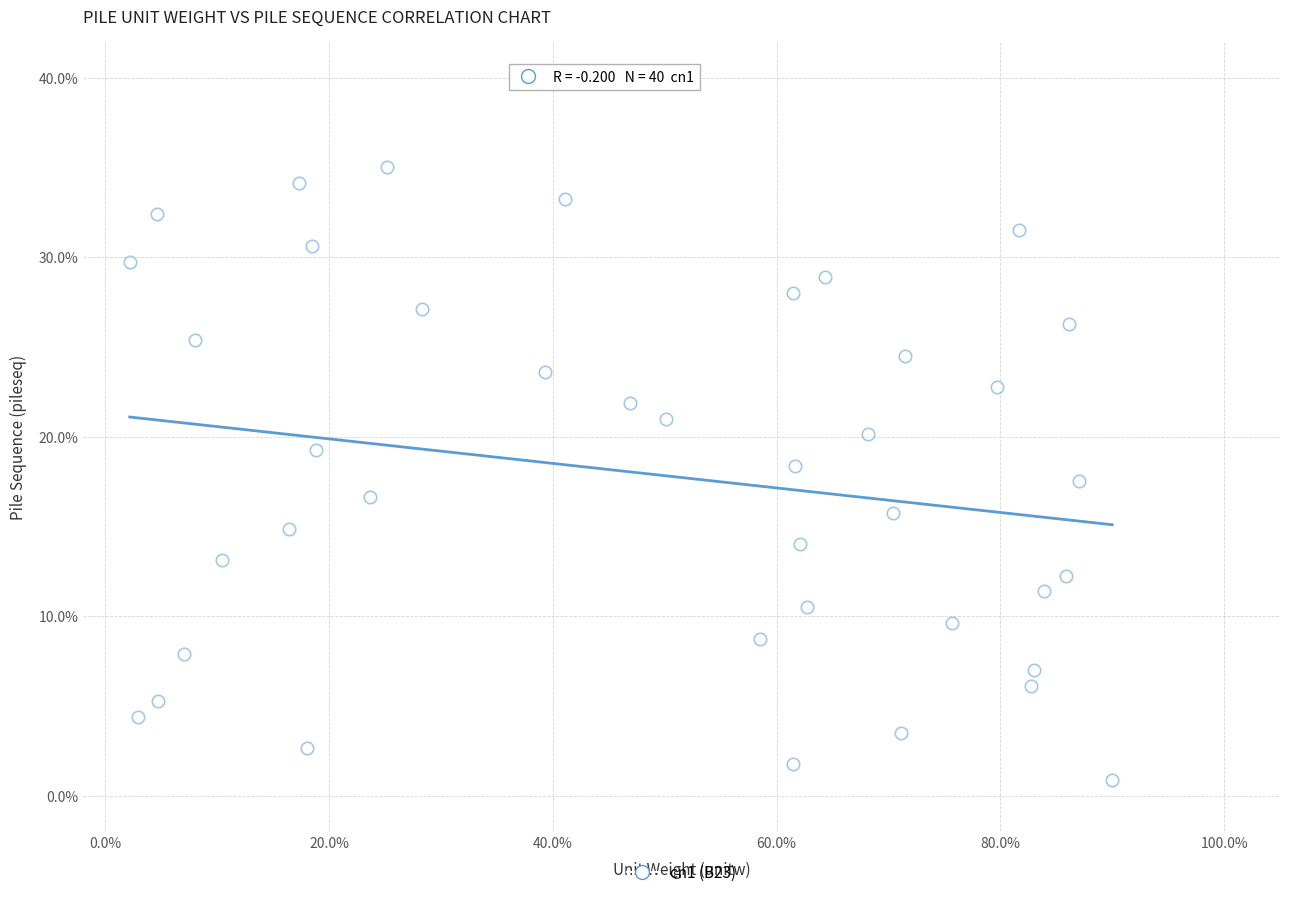

What is the range of X values (max minus min)?

87.8